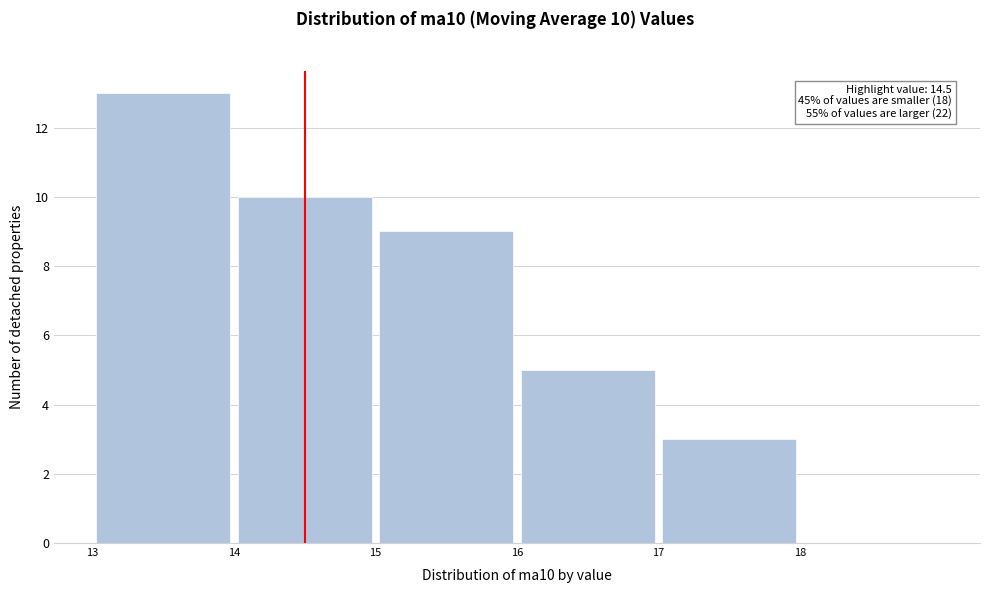

Which range on the x-axis has the tallest bar?

13 to 14